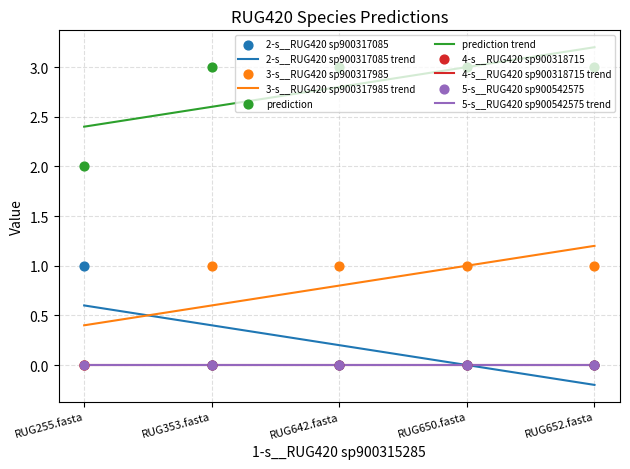

Which series has the widest spread of Y values?

2-s__RUG420 sp900317085